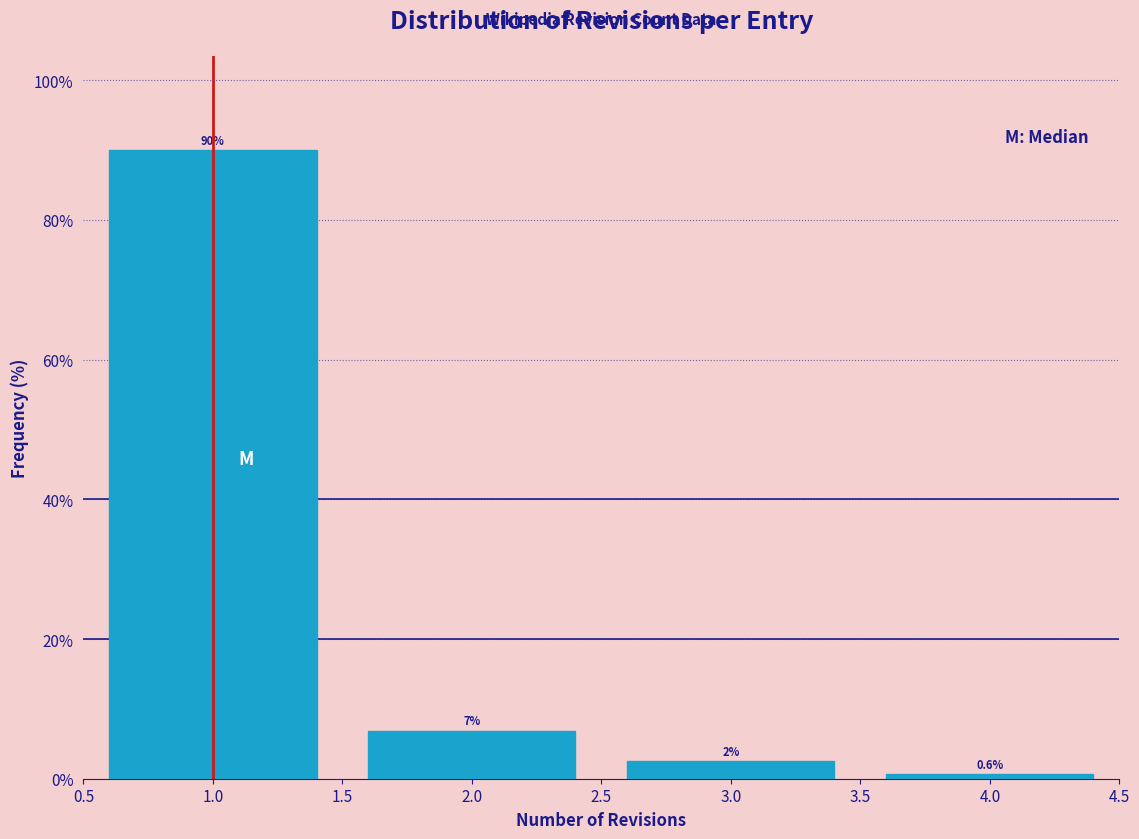

Which range on the x-axis has the tallest bar?

0.5 to 1.5